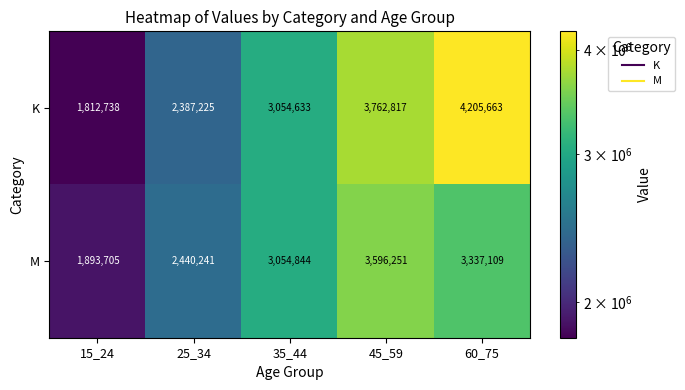

List the series in order of their overall mean, lowest first.

M, K